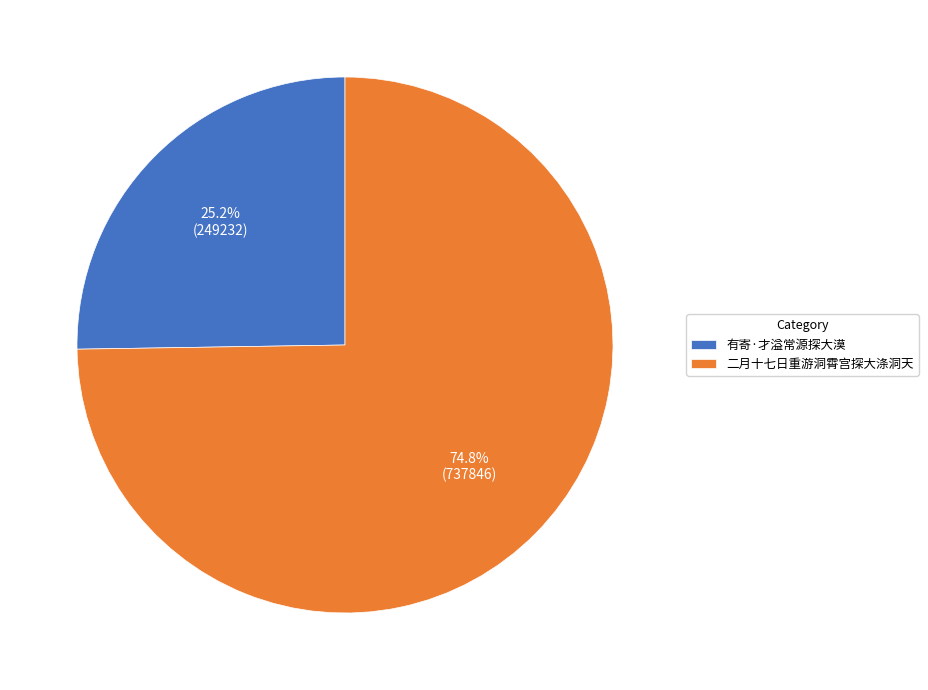

Count the number of slices in the pie.

2